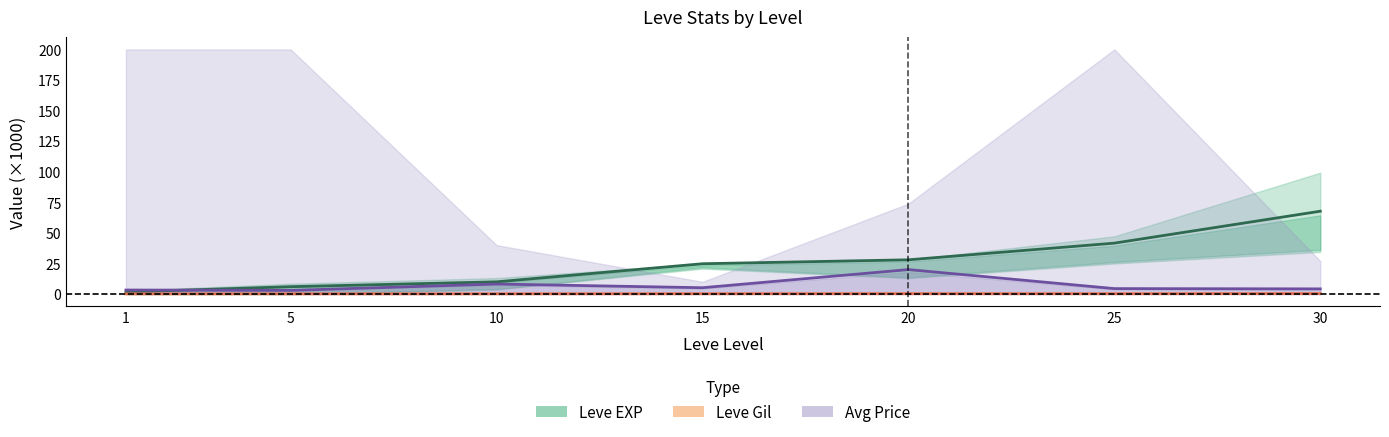

True or false: Leve Gil (mid) and Avg Price (mid) intersect in this chart.

False